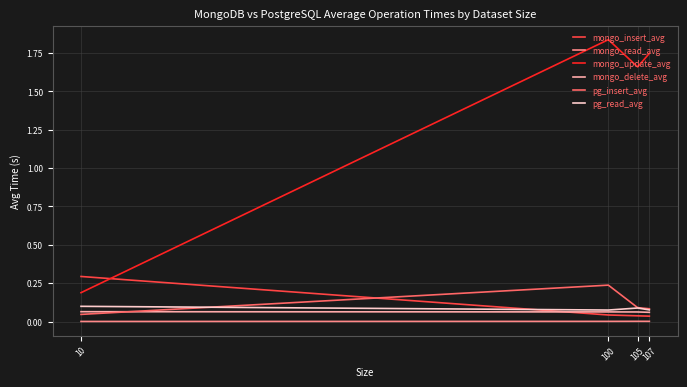

True or false: pg_insert_avg and mongo_insert_avg intersect in this chart.

True